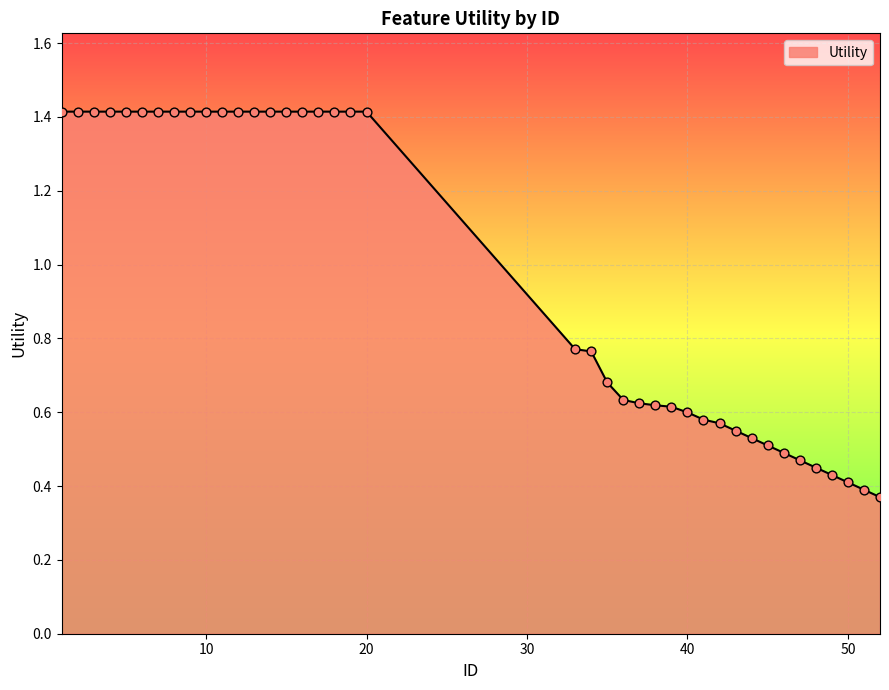

What is the maximum value shown in the chart?

1.4